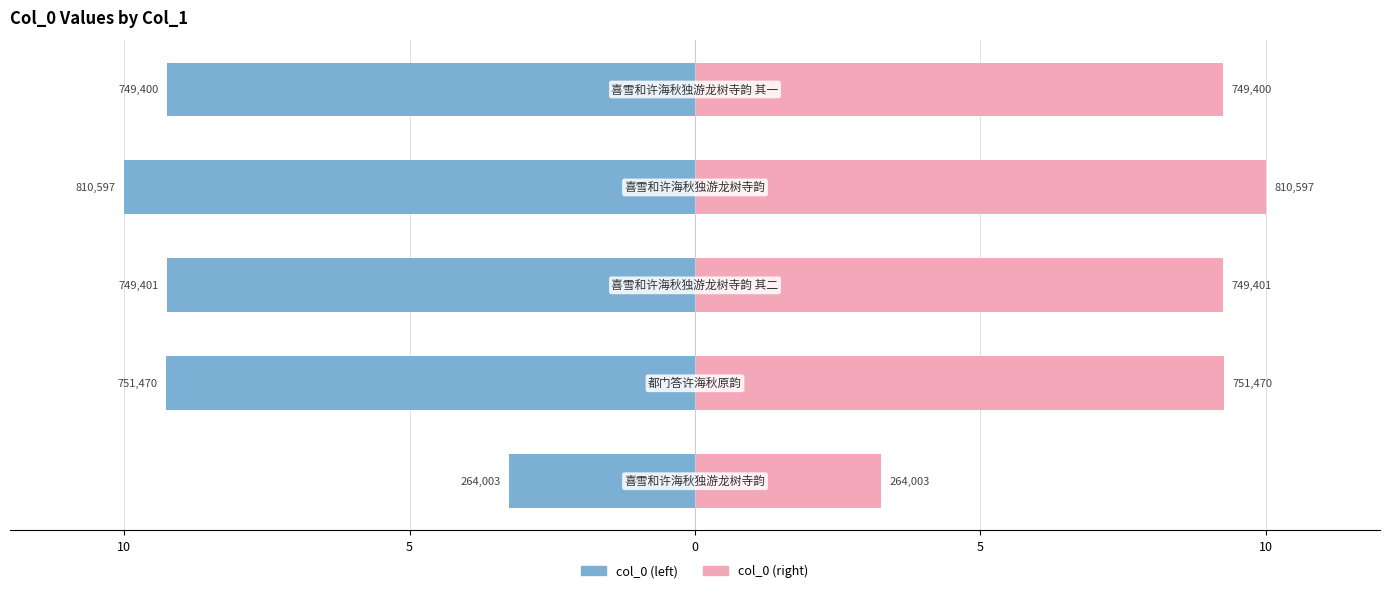

Reading left to right, transcribe all the data shown in this chart.

col_0 (left): -3.3	-9.3	-9.2	-10.0	-9.2
col_0 (right): 3.3	9.3	9.2	10.0	9.2